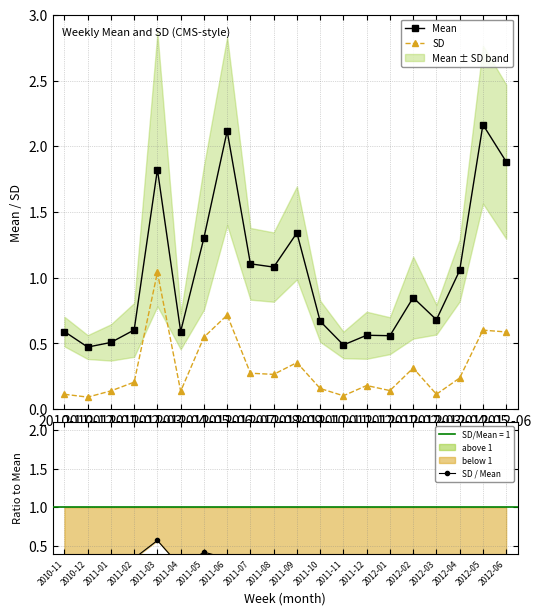

Reading left to right, extract all data points from this chart.

Mean: 2010-11=0.6	2010-12=0.5	2011-01=0.5	2011-02=0.6	2011-03=1.8	2011-04=0.6	2011-05=1.3	2011-06=2.1	2011-07=1.1	2011-08=1.1	2011-09=1.3	2011-10=0.7	2011-11=0.5	2011-12=0.6	2012-01=0.6	2012-02=0.8	2012-03=0.7	2012-04=1.1	2012-05=2.2	2012-06=1.9
SD: 2010-11=0.1	2010-12=0.1	2011-01=0.1	2011-02=0.2	2011-03=1.0	2011-04=0.1	2011-05=0.5	2011-06=0.7	2011-07=0.3	2011-08=0.3	2011-09=0.4	2011-10=0.2	2011-11=0.1	2011-12=0.2	2012-01=0.1	2012-02=0.3	2012-03=0.1	2012-04=0.2	2012-05=0.6	2012-06=0.6
SD / Mean: 2010-11=0.2	2010-12=0.2	2011-01=0.3	2011-02=0.3	2011-03=0.6	2011-04=0.2	2011-05=0.4	2011-06=0.3	2011-07=0.2	2011-08=0.2	2011-09=0.3	2011-10=0.2	2011-11=0.2	2011-12=0.3	2012-01=0.3	2012-02=0.4	2012-03=0.2	2012-04=0.2	2012-05=0.3	2012-06=0.3